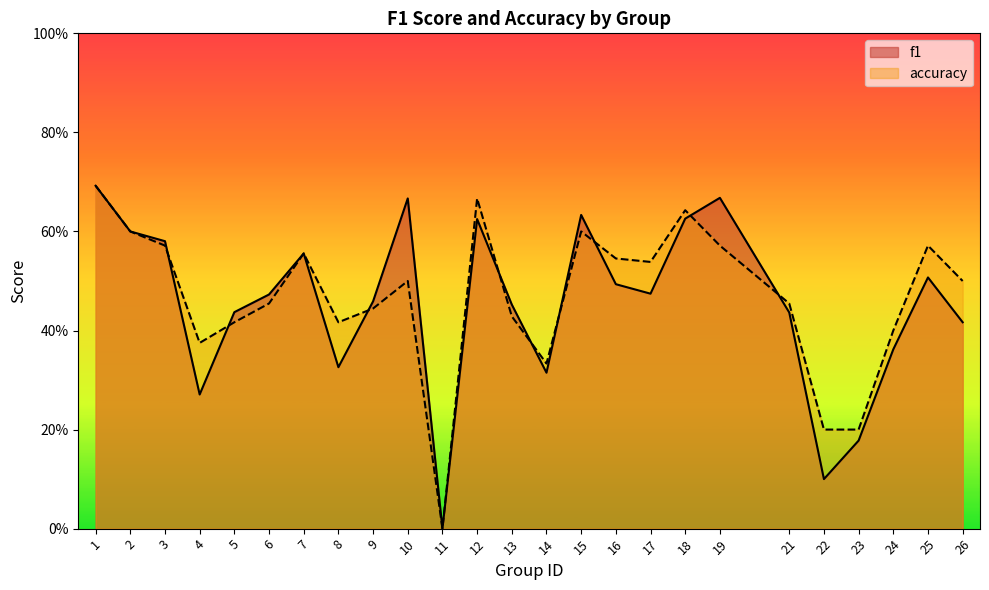

True or false: accuracy and f1 intersect in this chart.

True